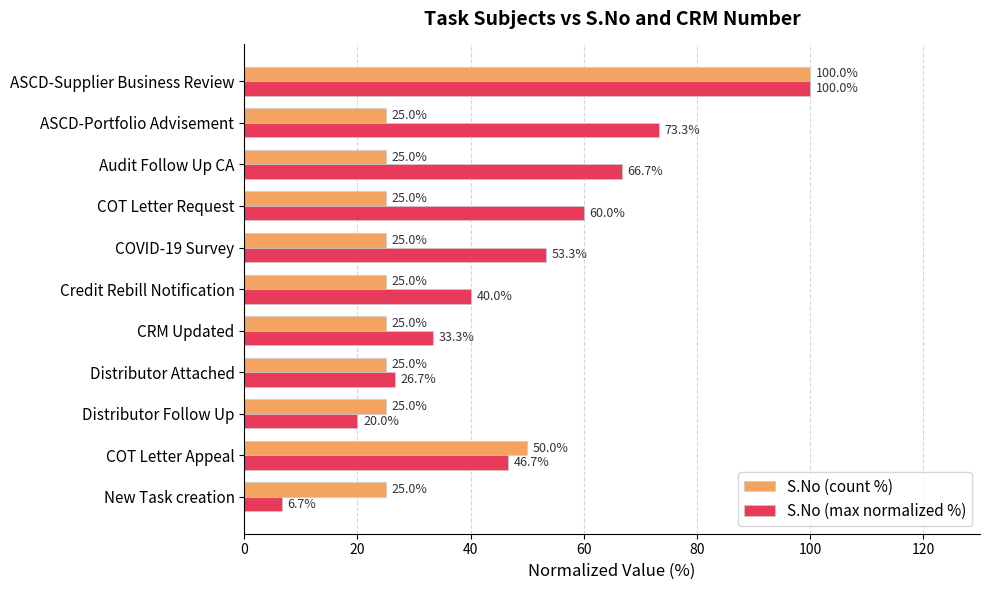

What is the difference between the maximum and minimum values in the S.No (count %) series?

75.0